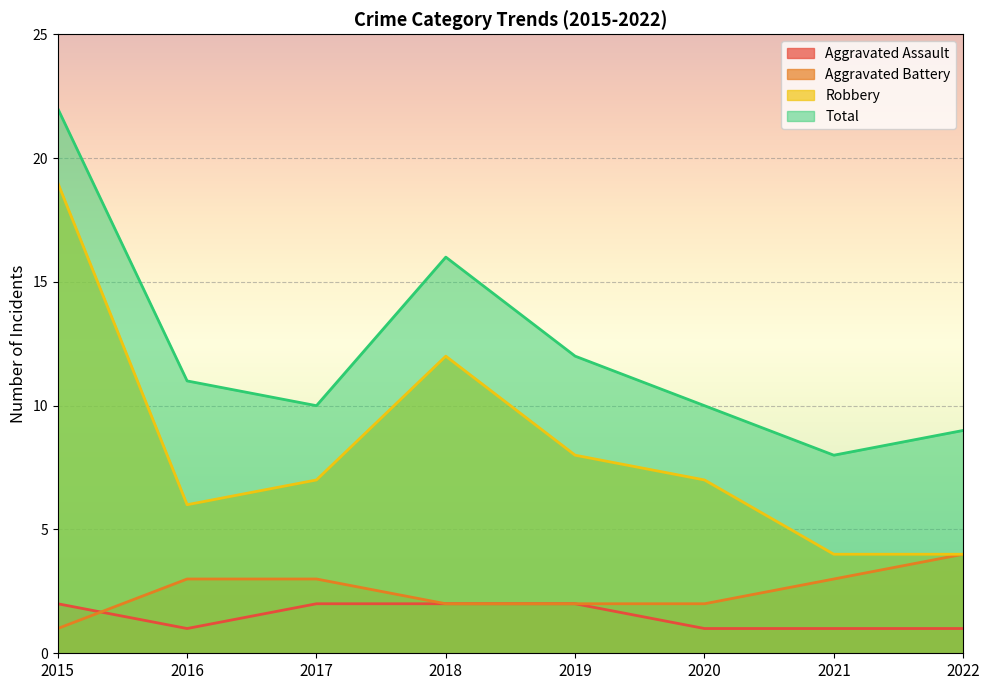

What is the minimum value shown in the chart?

1